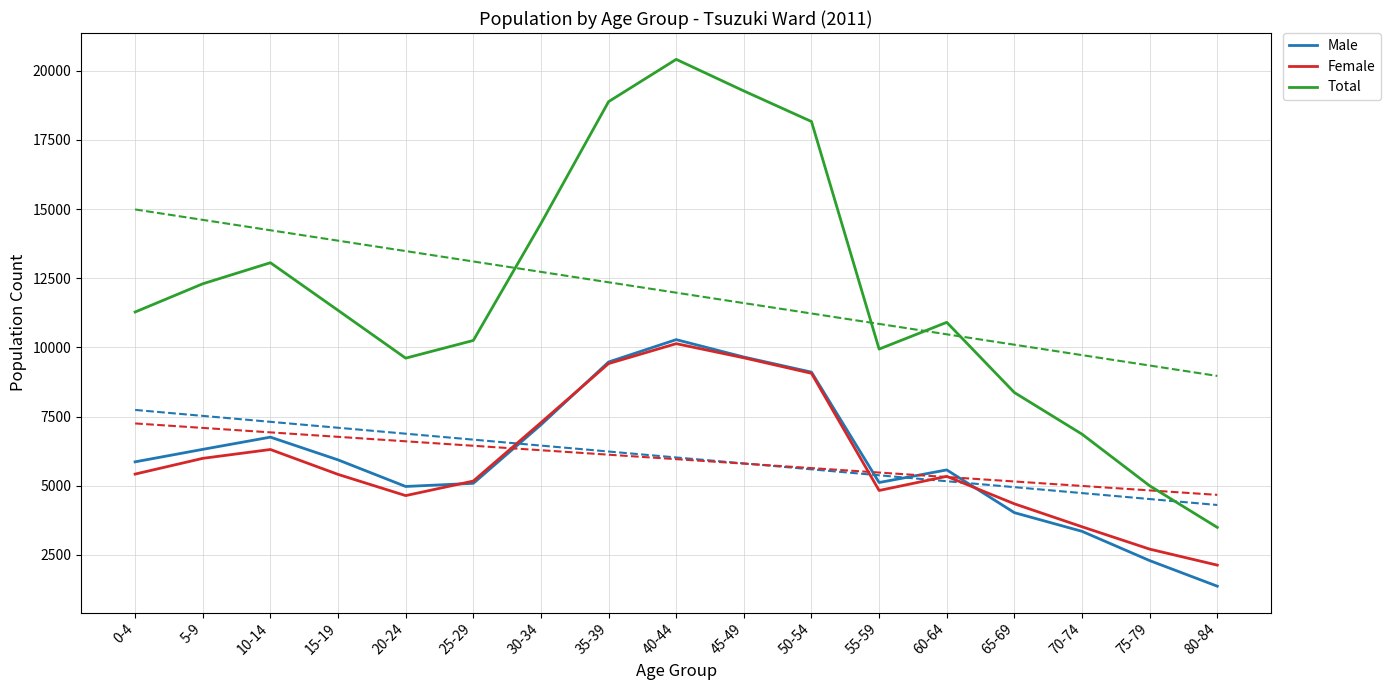

In Male, how many points are higher than both neighbors (excluding endpoints)?

3